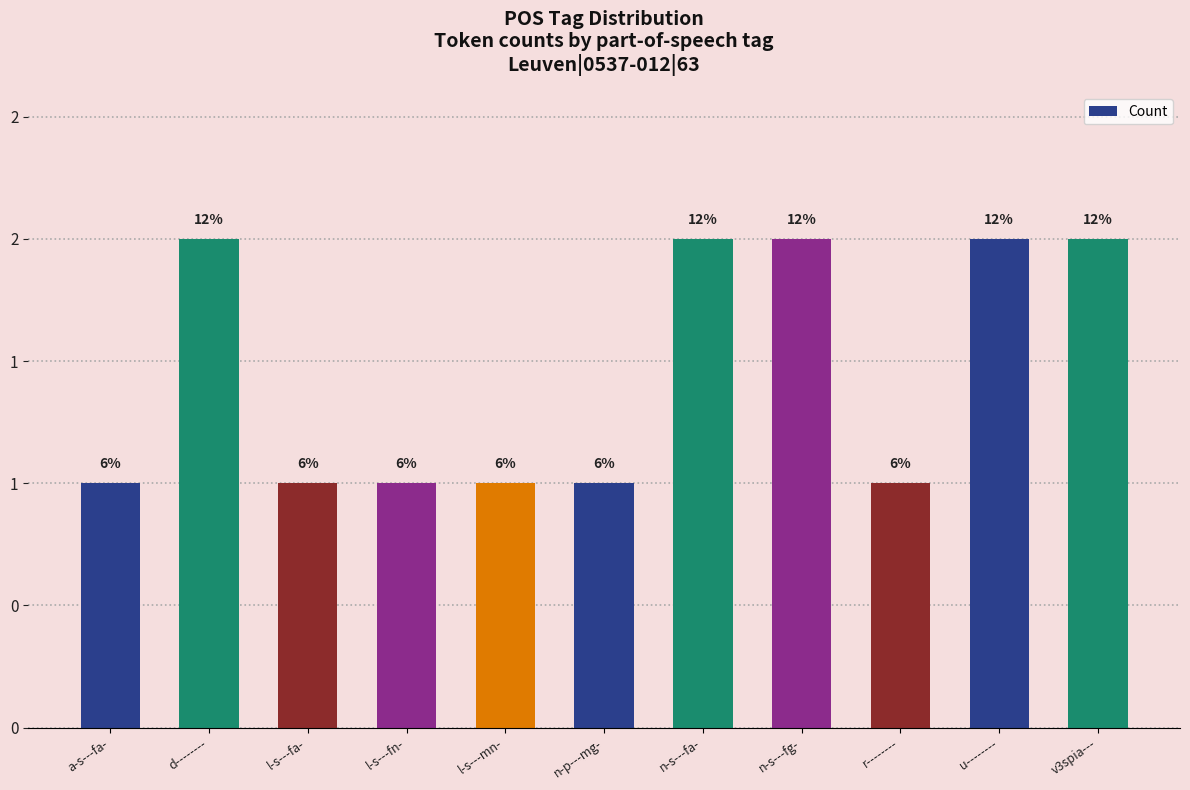

Read the value at l-s---fn-.

1